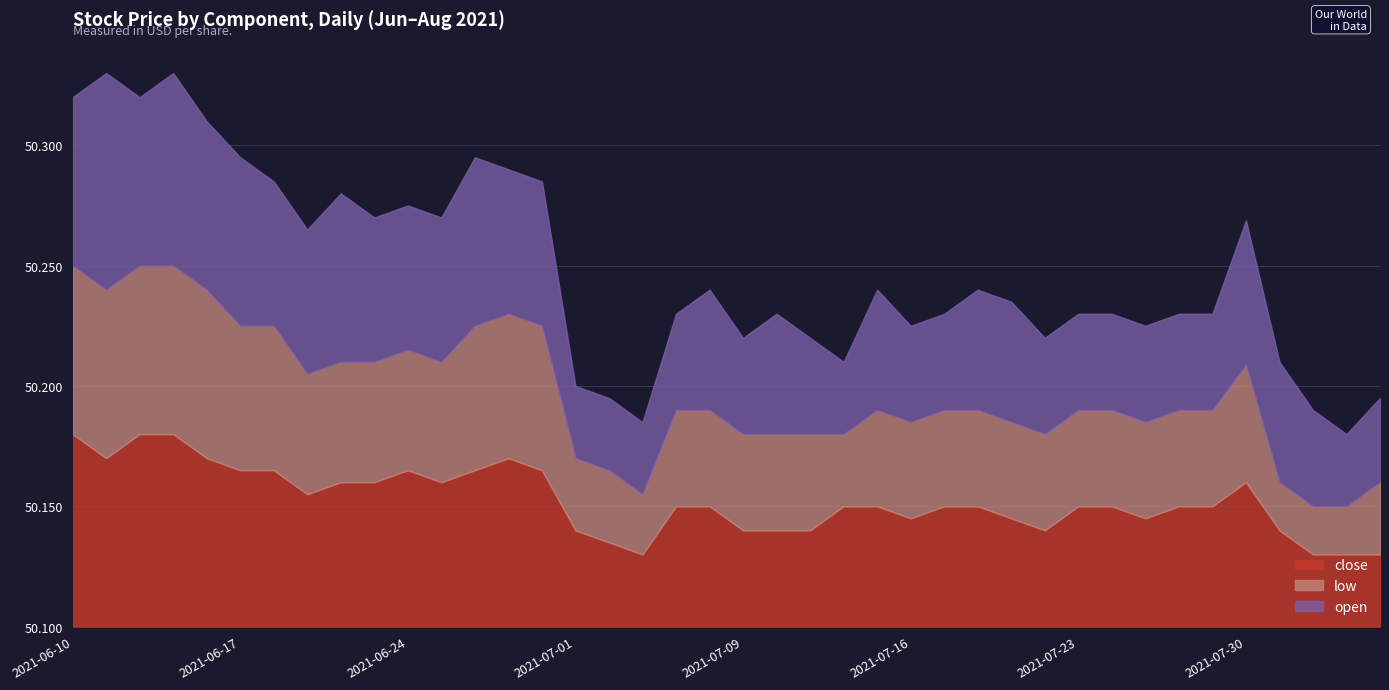

Where is the first local maximum for close?

2021-06-24